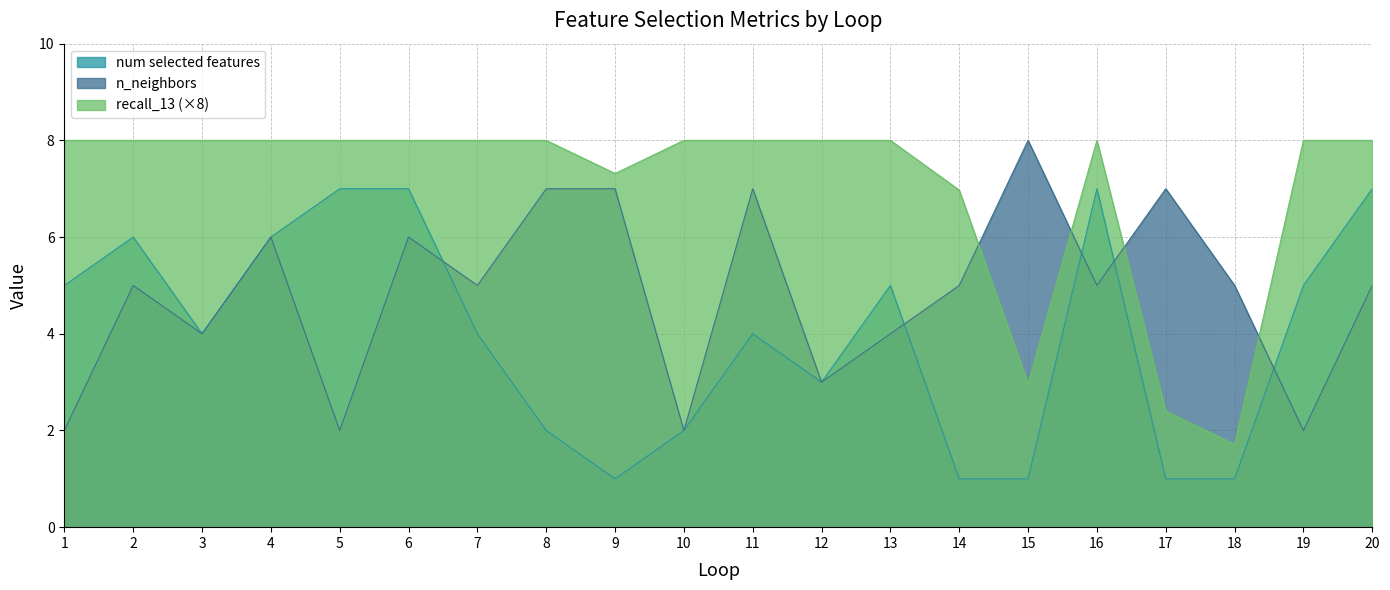

What is the difference between the n_neighbors values at 19 and 2?

3.0